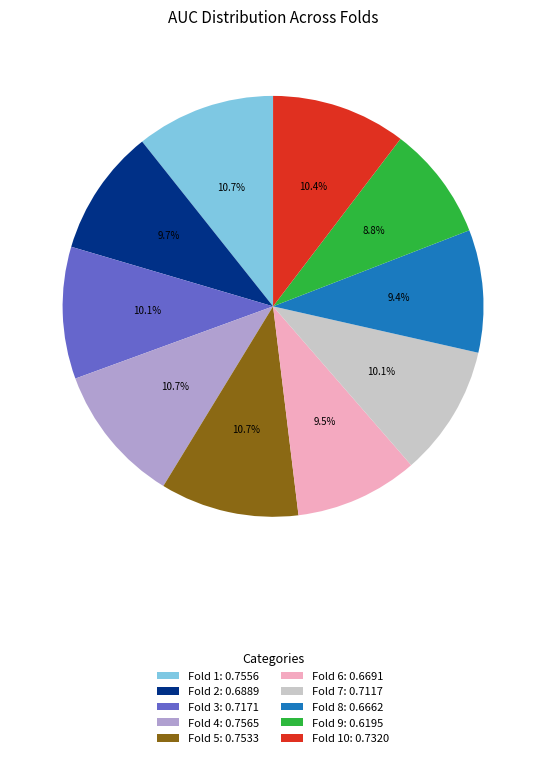

Which category has the smallest portion of the pie?

Fold 9: 0.6195